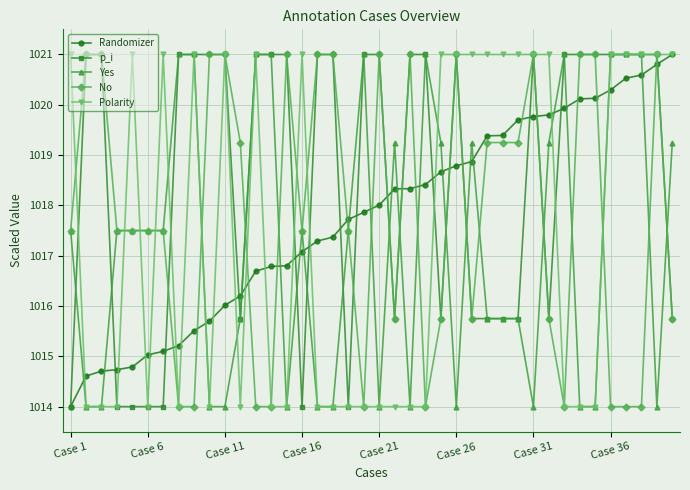

Which series has the largest total across all categories?

p_i